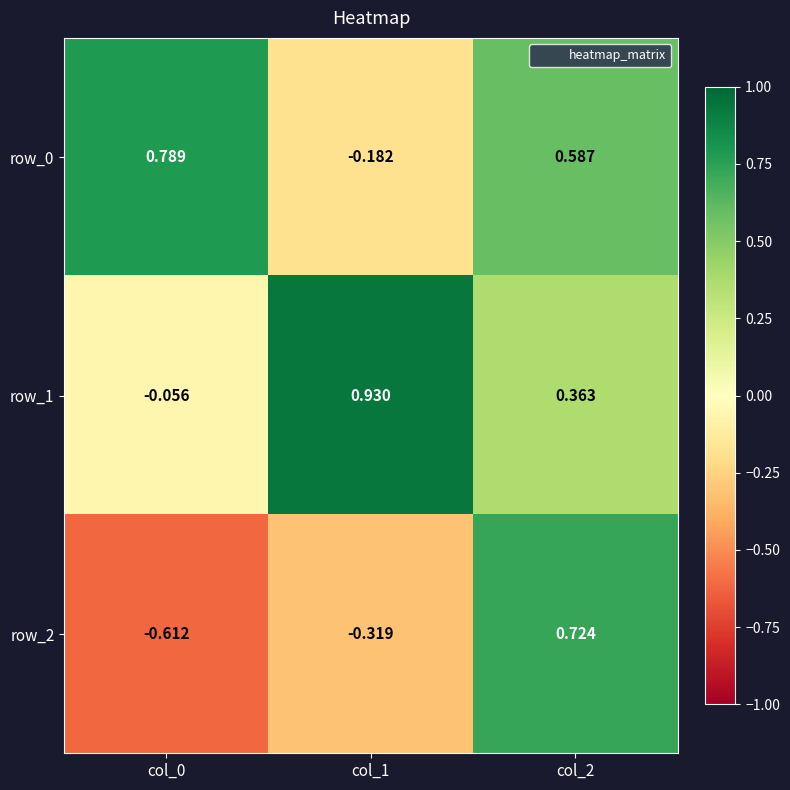

How many values in the row_0 series are below 0?

1